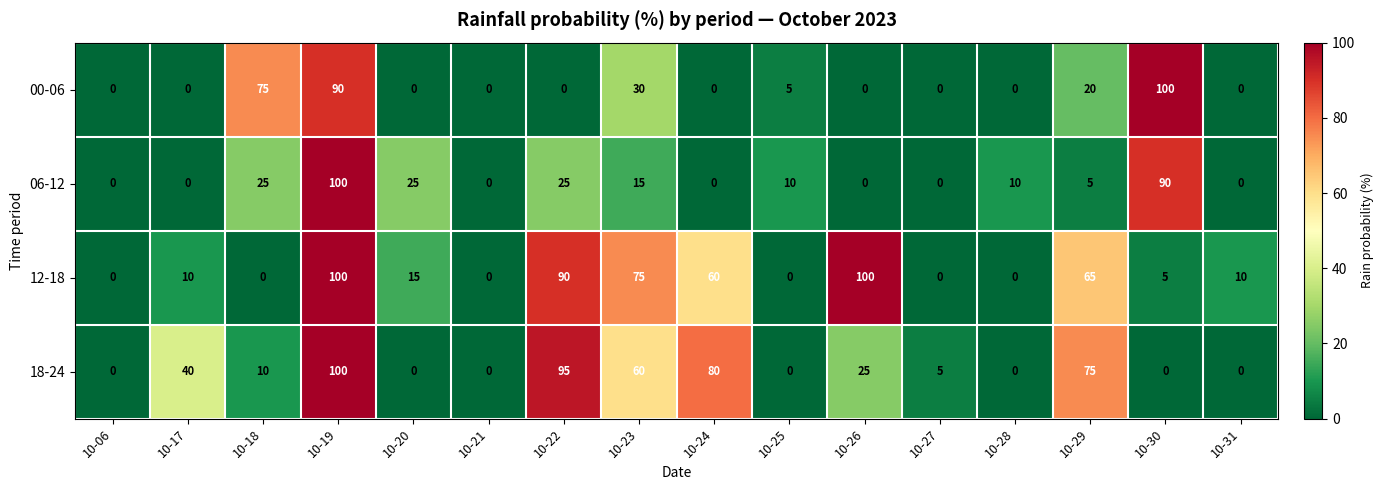

At which label does 06-12 first exceed 10?

10-18